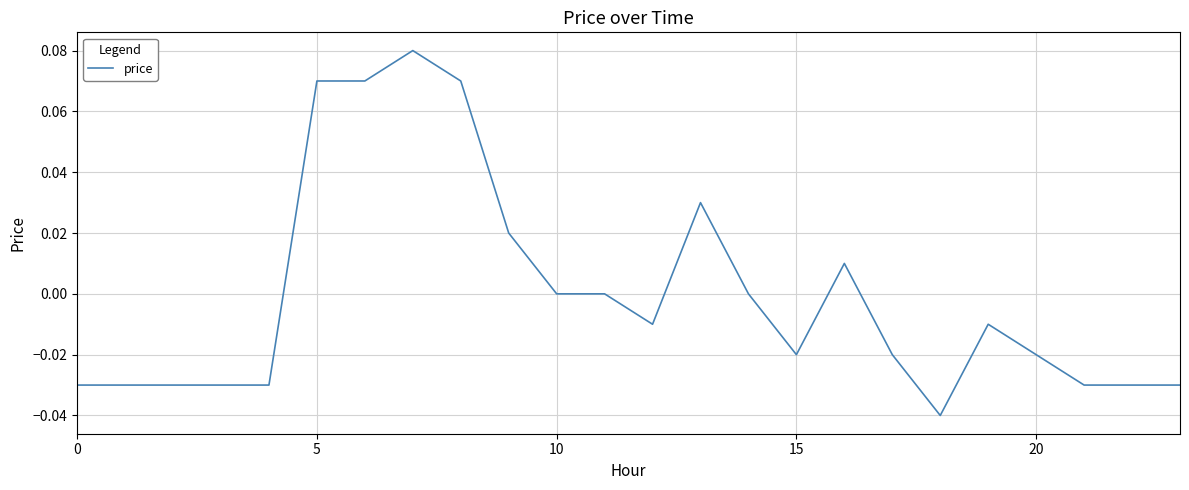

Is this an area chart (filled region under the line)?

No